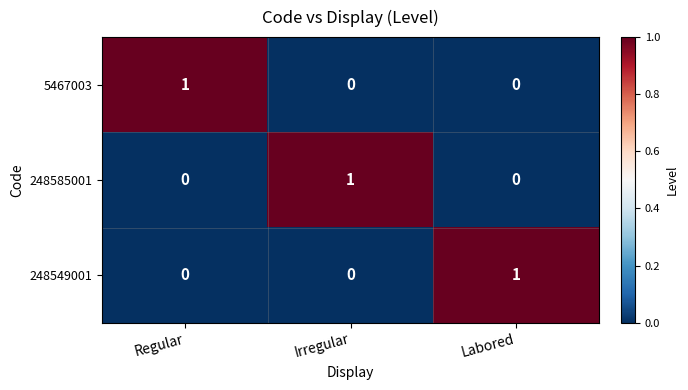

Count the 248585001 values in the range 0 to 1.

3